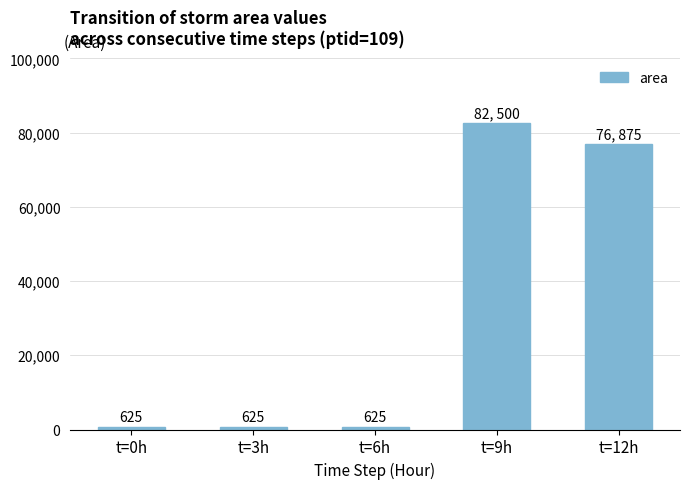

What is the smallest value displayed?

625